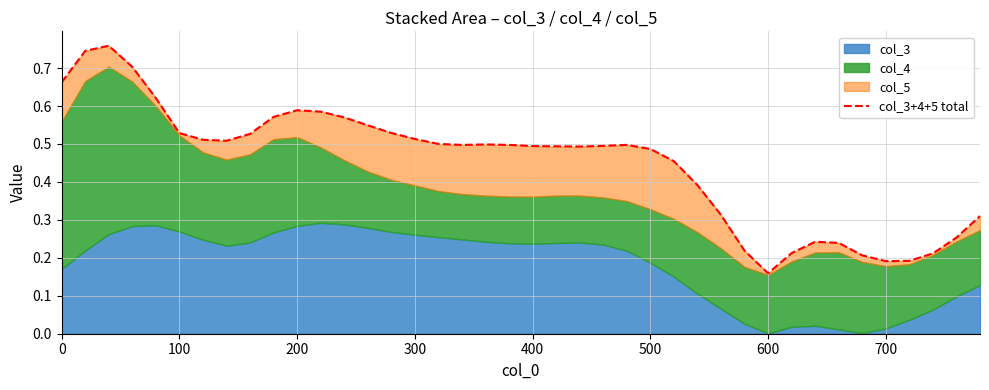

What is the smallest value displayed?

0.2